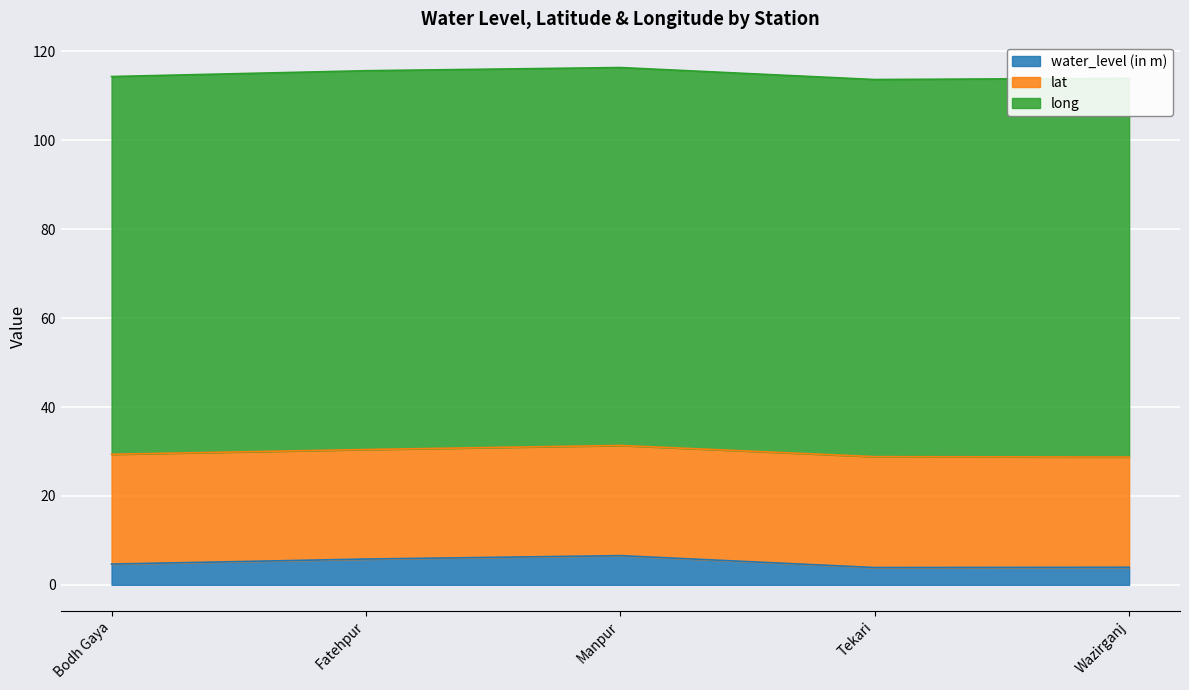

What is the sum of all water_level (in m) values?

24.9